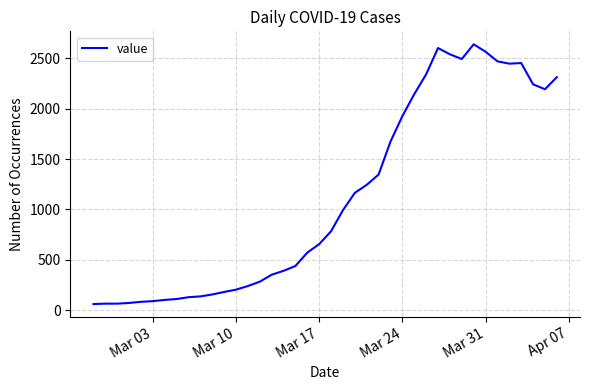

What is the difference between the maximum and minimum values?

2579